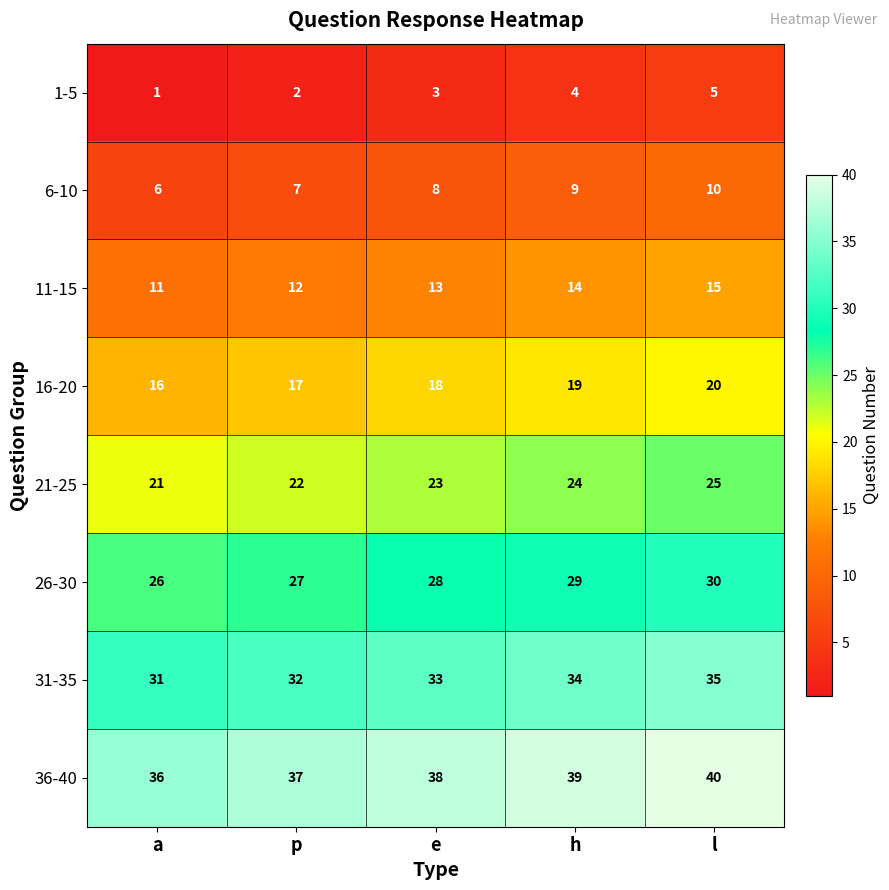

What is the spread (max minus min) of values at e?

35